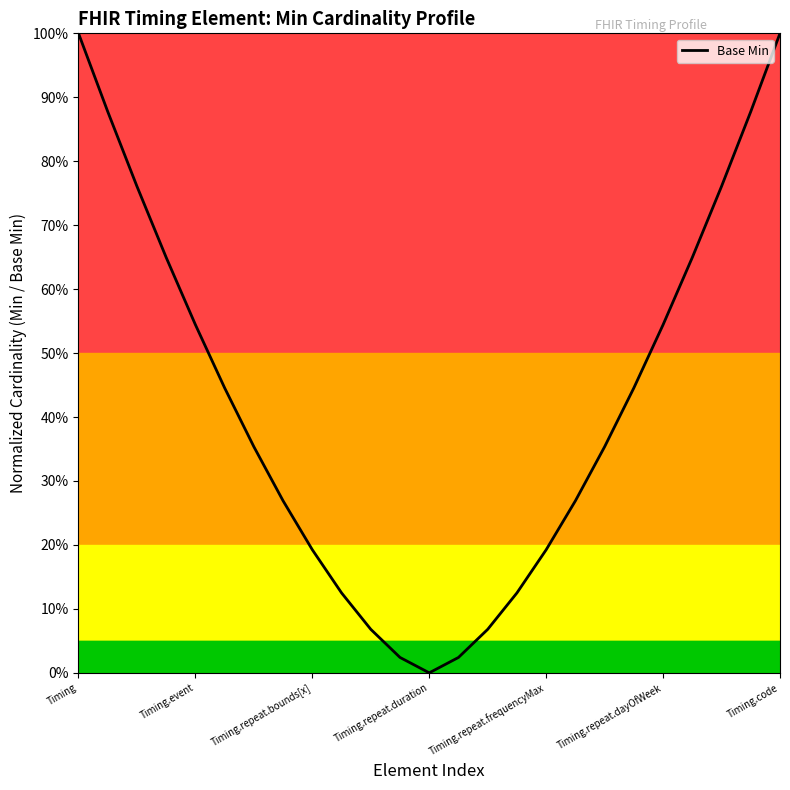

What is the difference between the second highest and second lowest values?

1.0